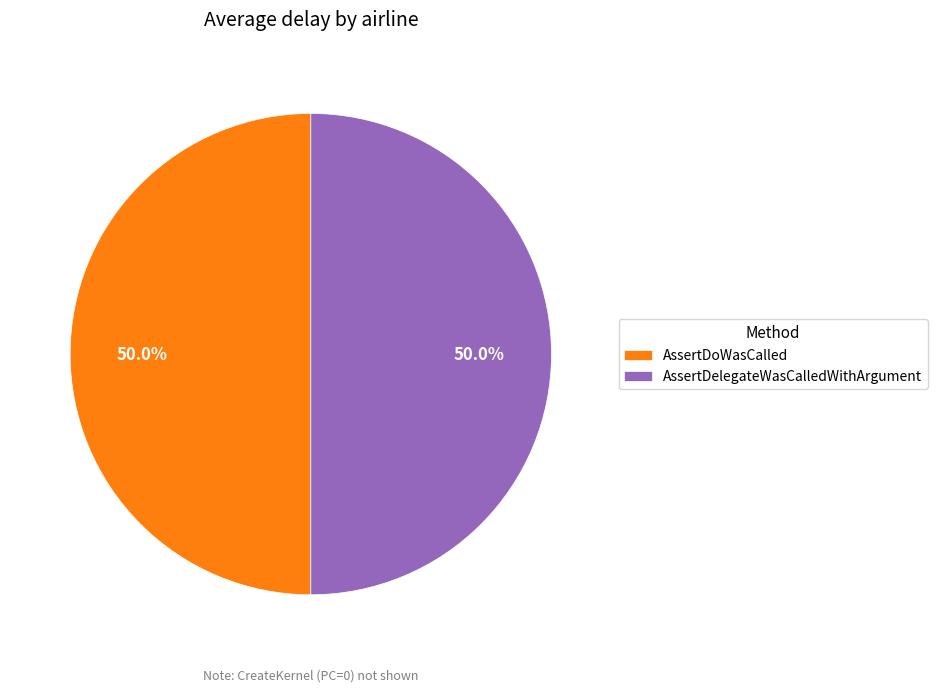

Approximately how many times larger is the value at AssertDoWasCalled compared to AssertDelegateWasCalledWithArgument?

1.0